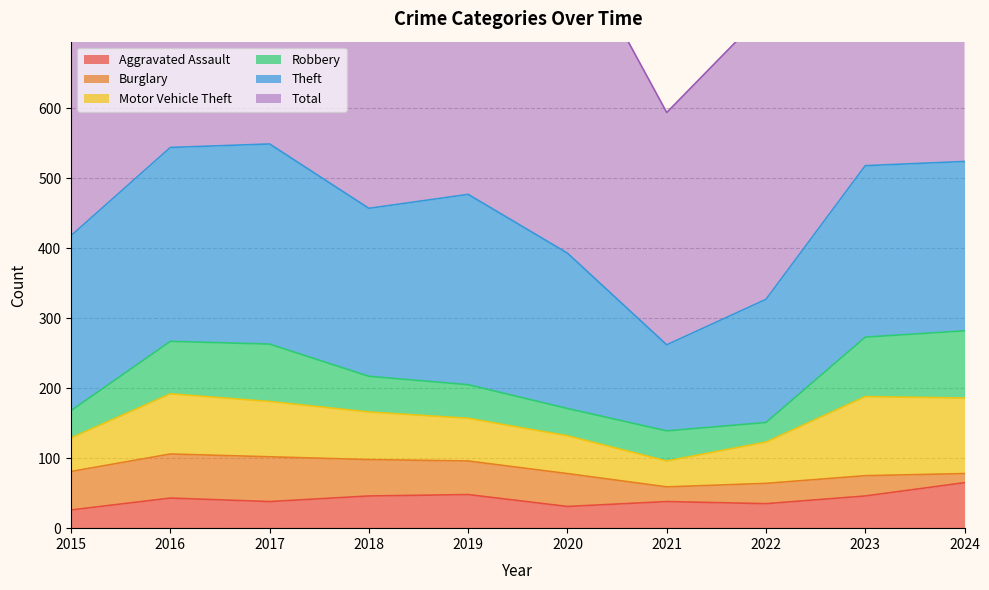

What is the maximum value for Total?

632